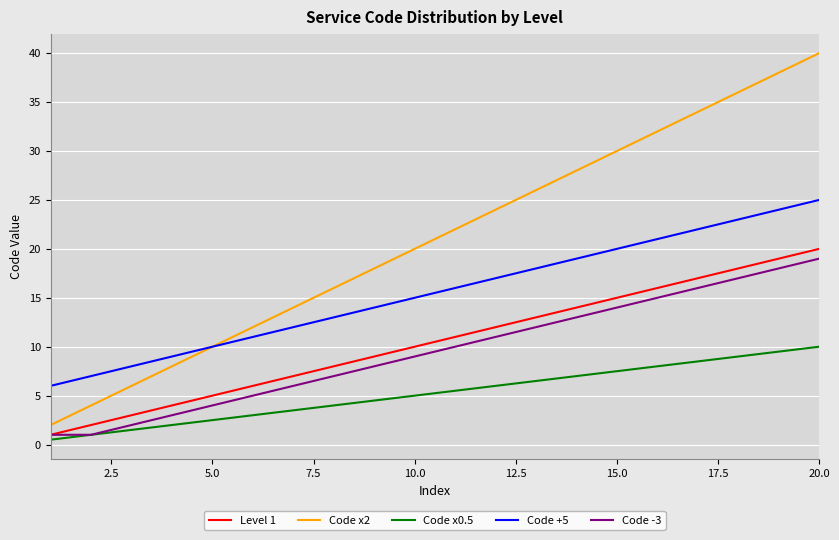

True or false: Level 1 and Code x2 intersect in this chart.

False